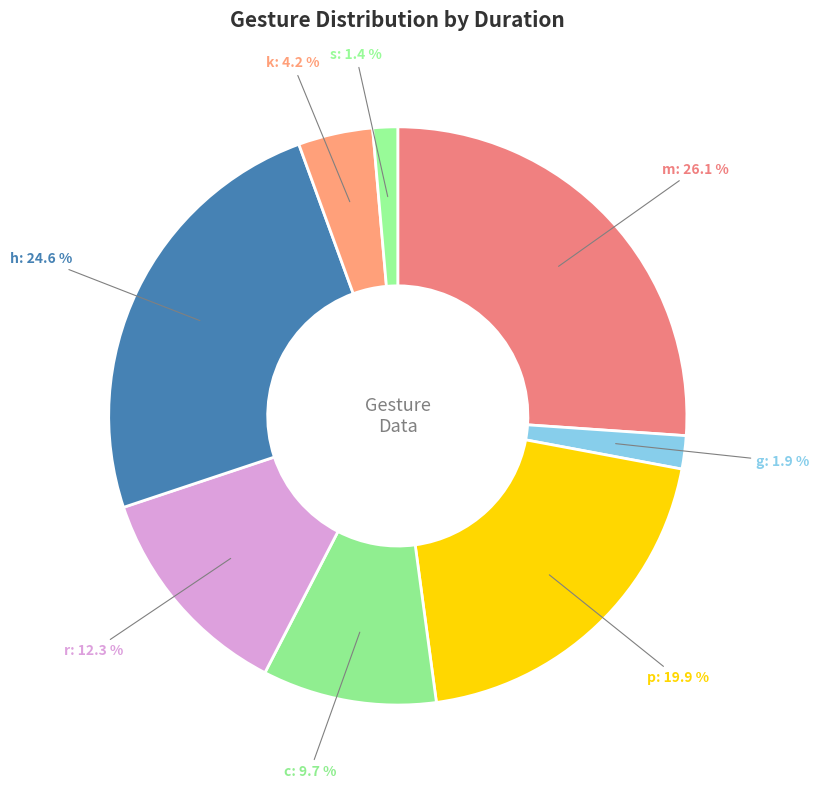

How many slices are in this pie chart?

8